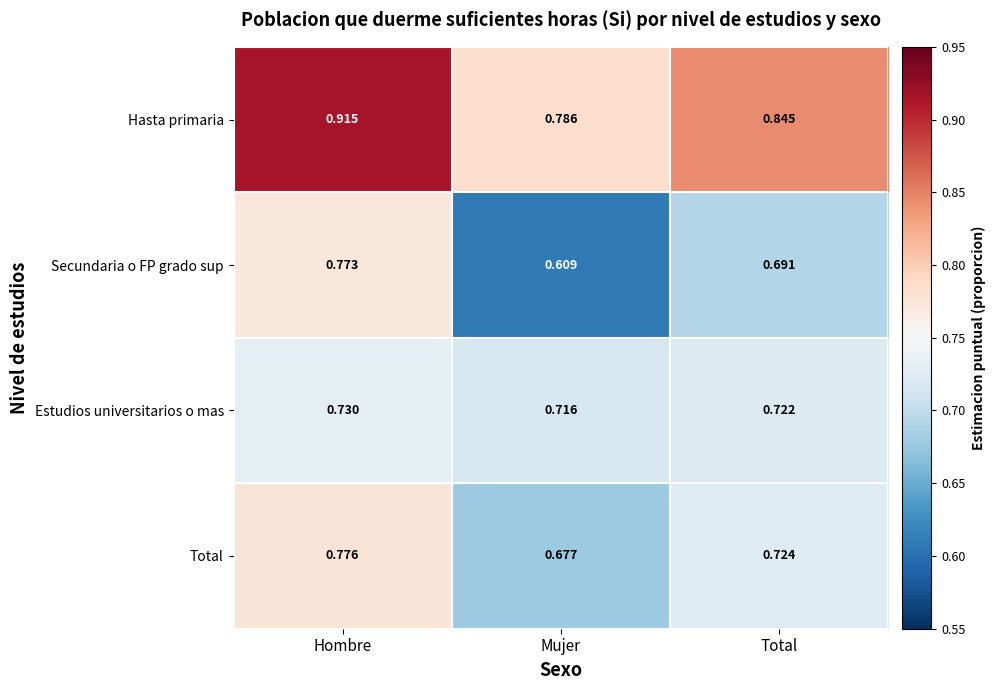

What is the difference between the highest and lowest values at Hombre?

0.2